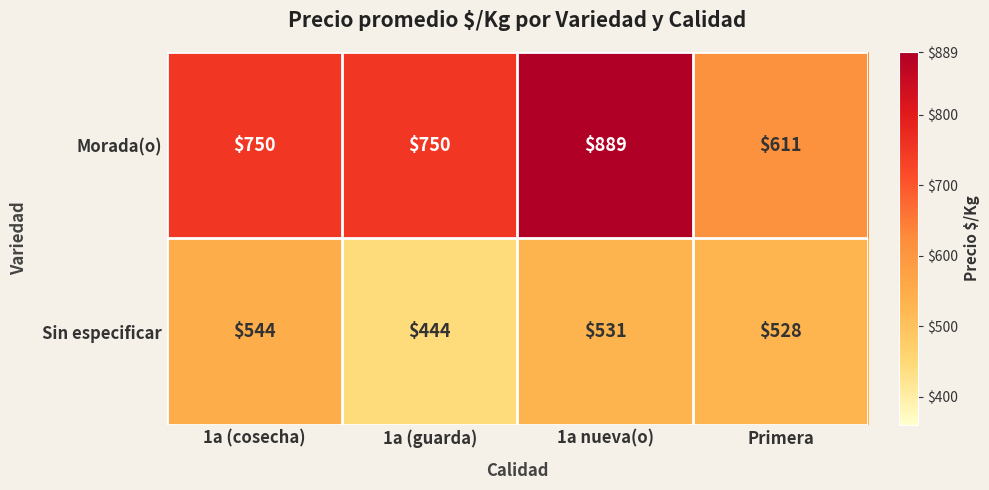

Which category has the highest value in the Sin especificar series?

1a (cosecha)